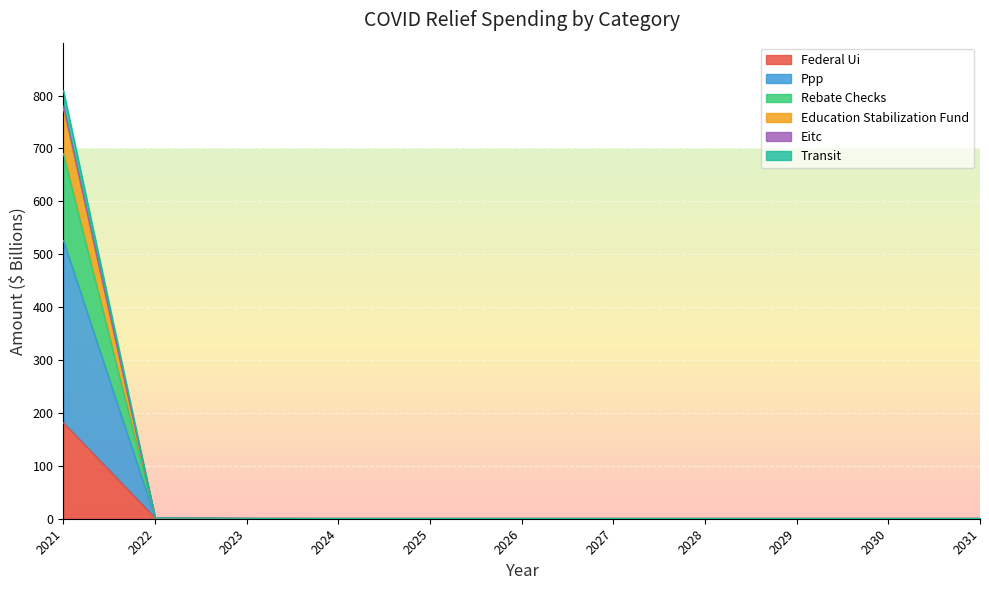

Rank the series at 2031 from lowest to highest value.

federal_ui, ppp, rebate_checks, education_stabilization_fund, eitc, transit